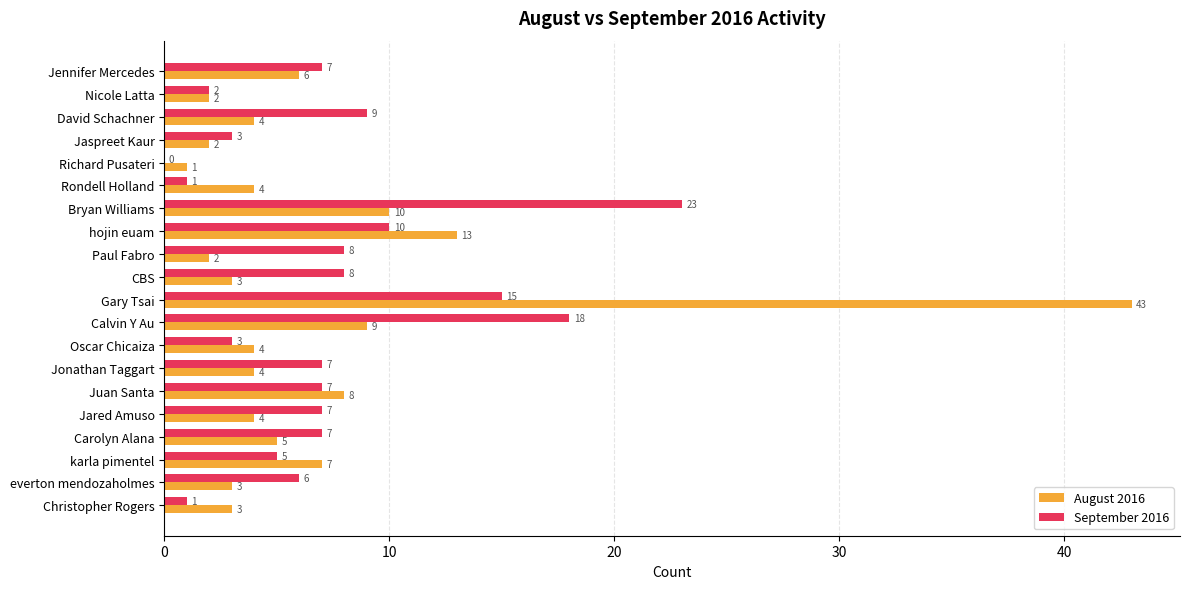

Which category has the highest value across all series?

Gary Tsai